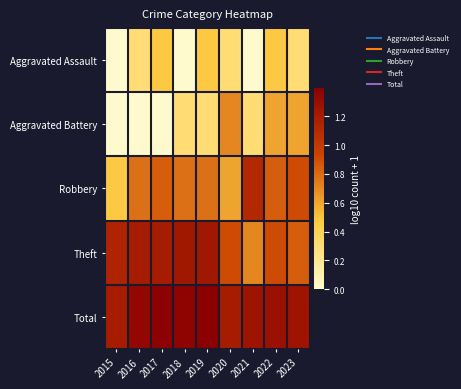

List the series in order of their peak value, highest first.

Total, Theft, Robbery, Aggravated Battery, Aggravated Assault